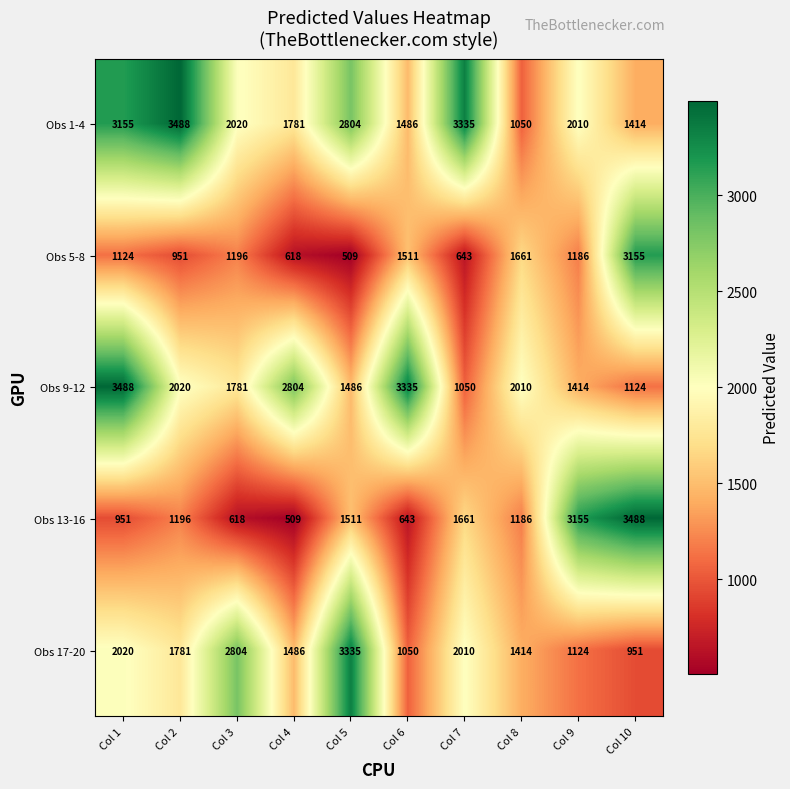

Which series has the widest spread of values?

Obs 13-16